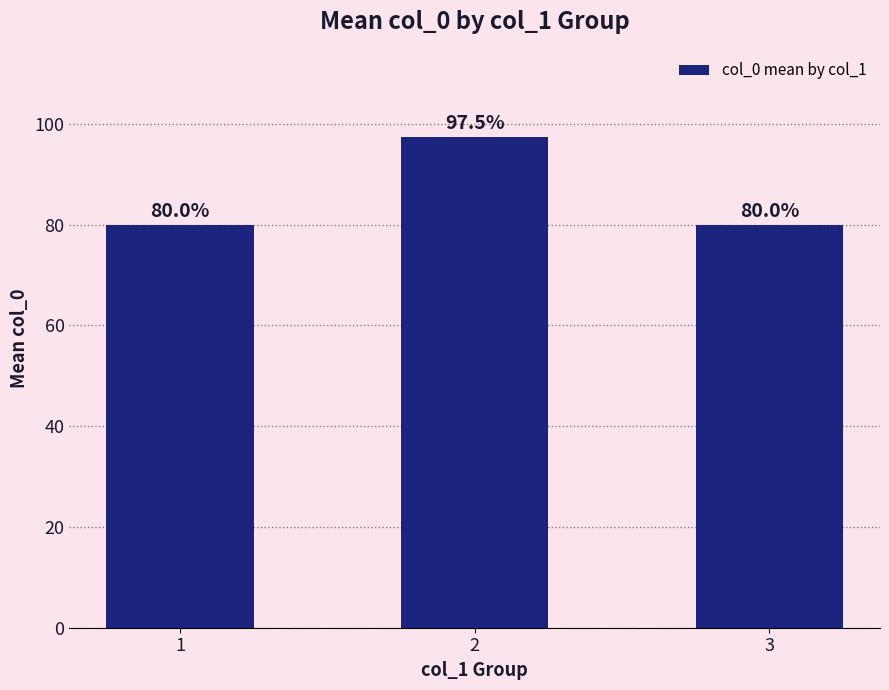

How many bars are there in total?

3